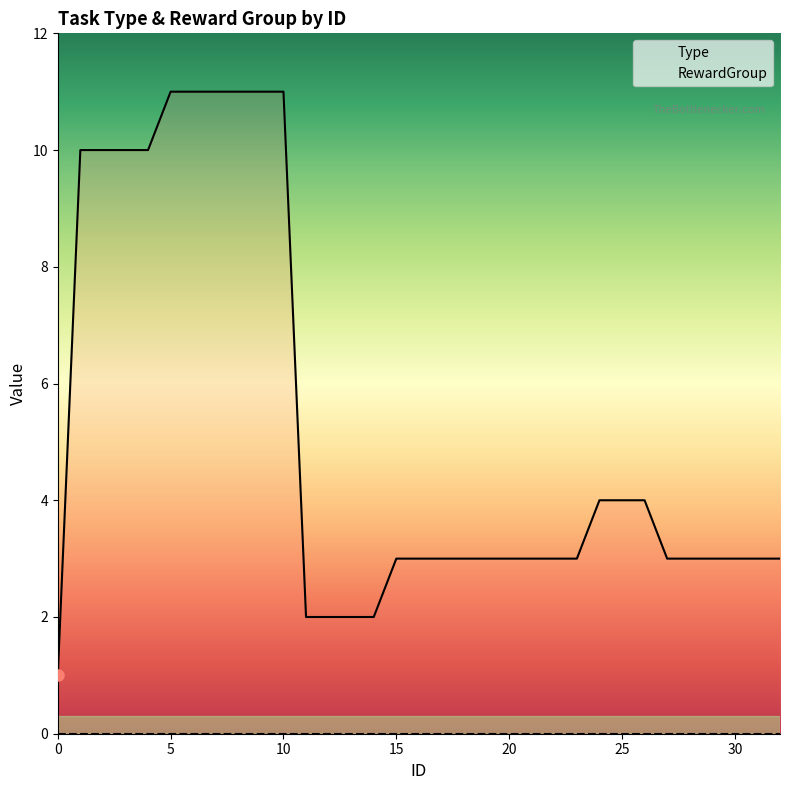

What is the maximum value for Type?

11